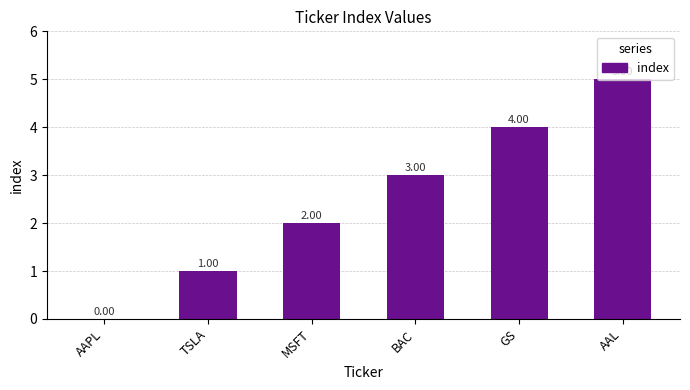

What value does the data have at BAC?

3